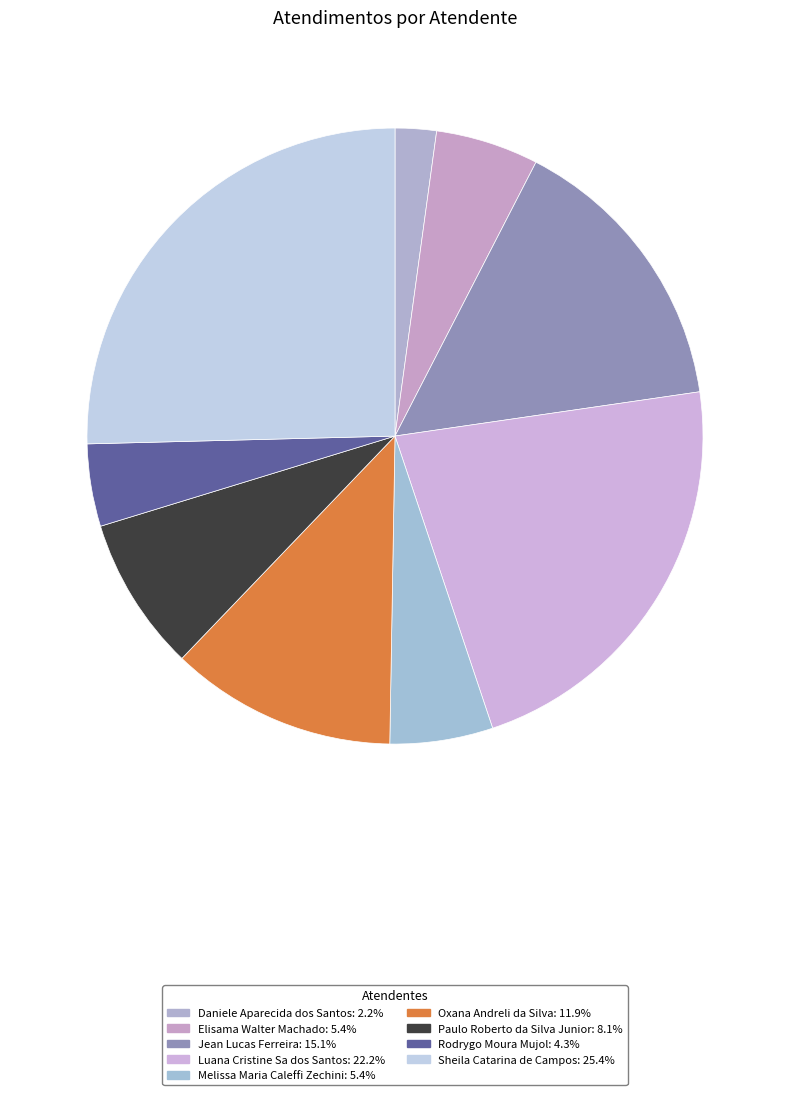

Is Oxana Andreli da Silva the majority of the pie?

No